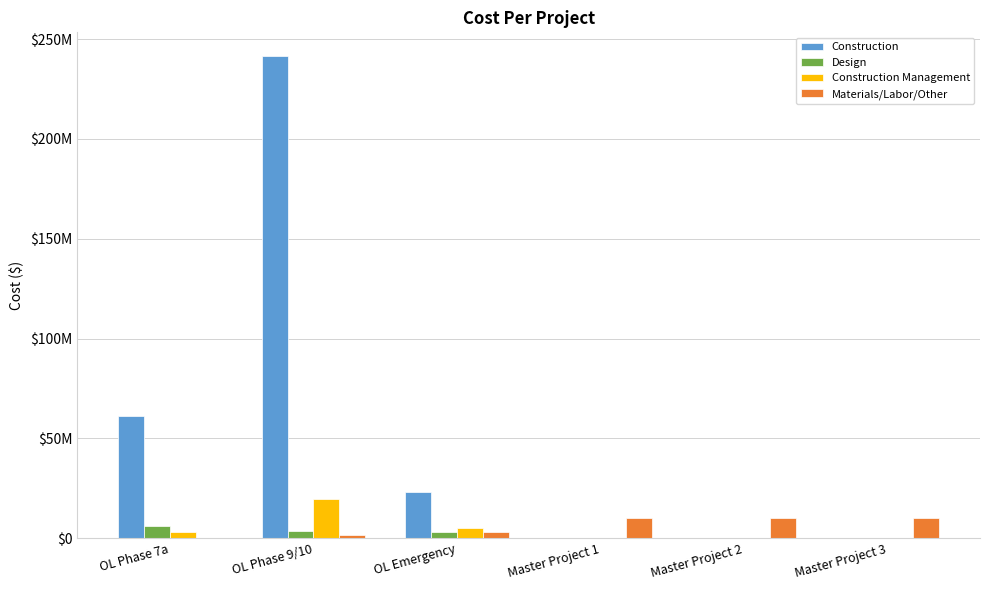

How many Materials/Labor/Other values are between 1900000 and 10300000?

5